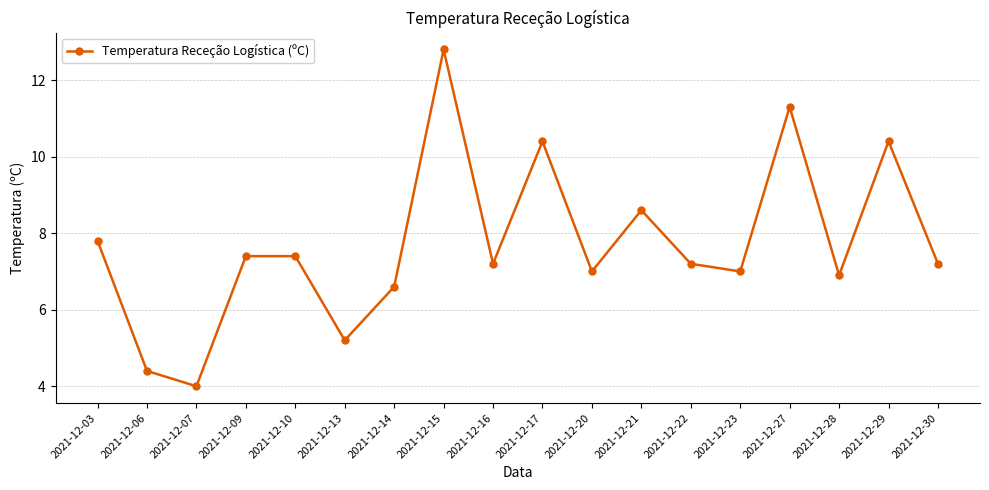

What is the value of the 18th point from the left?

7.2